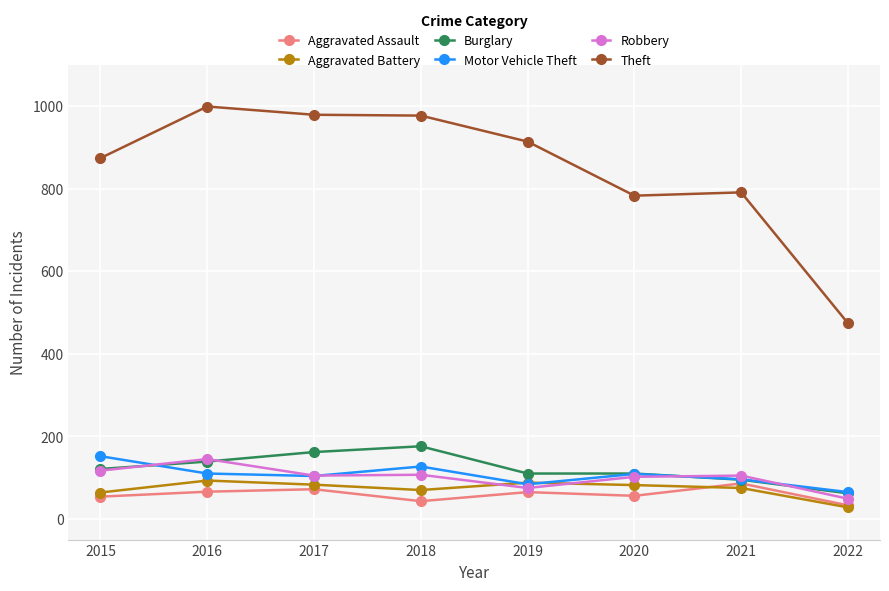

Is the value of Motor Vehicle Theft at 2018 greater than the value of Aggravated Assault at 2019?

Yes